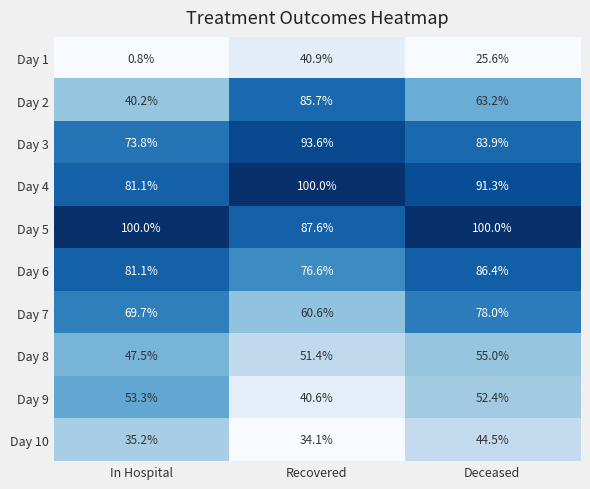

Between Recovered and Deceased, which series saw the biggest shift?

Day 2